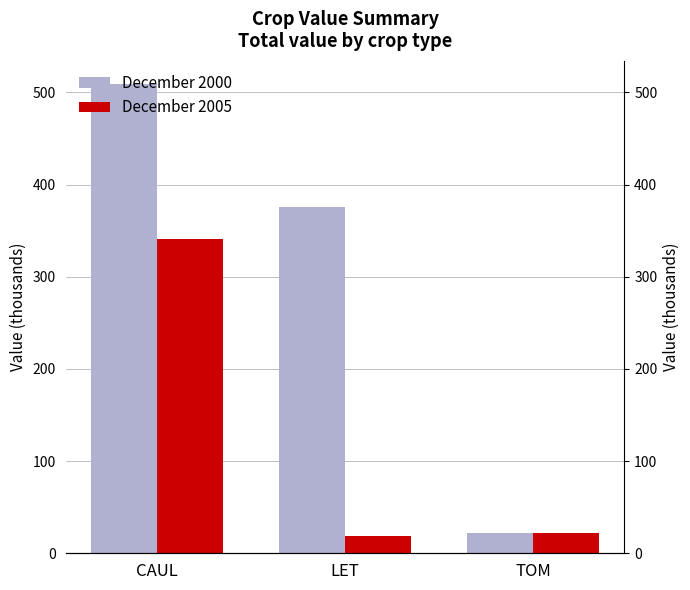

Count the number of data series in this chart.

2